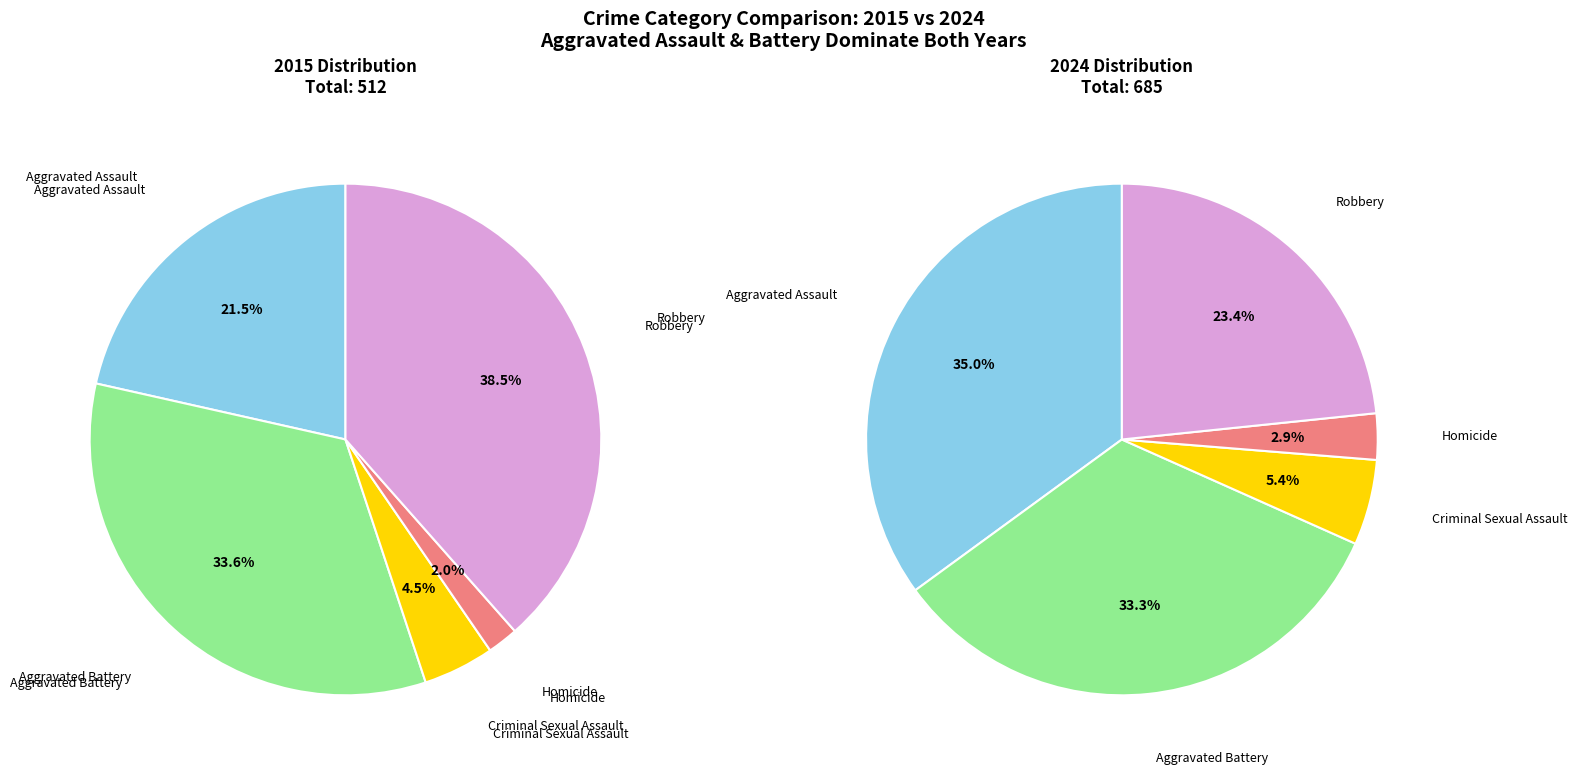

How many segments does this pie chart have?

5